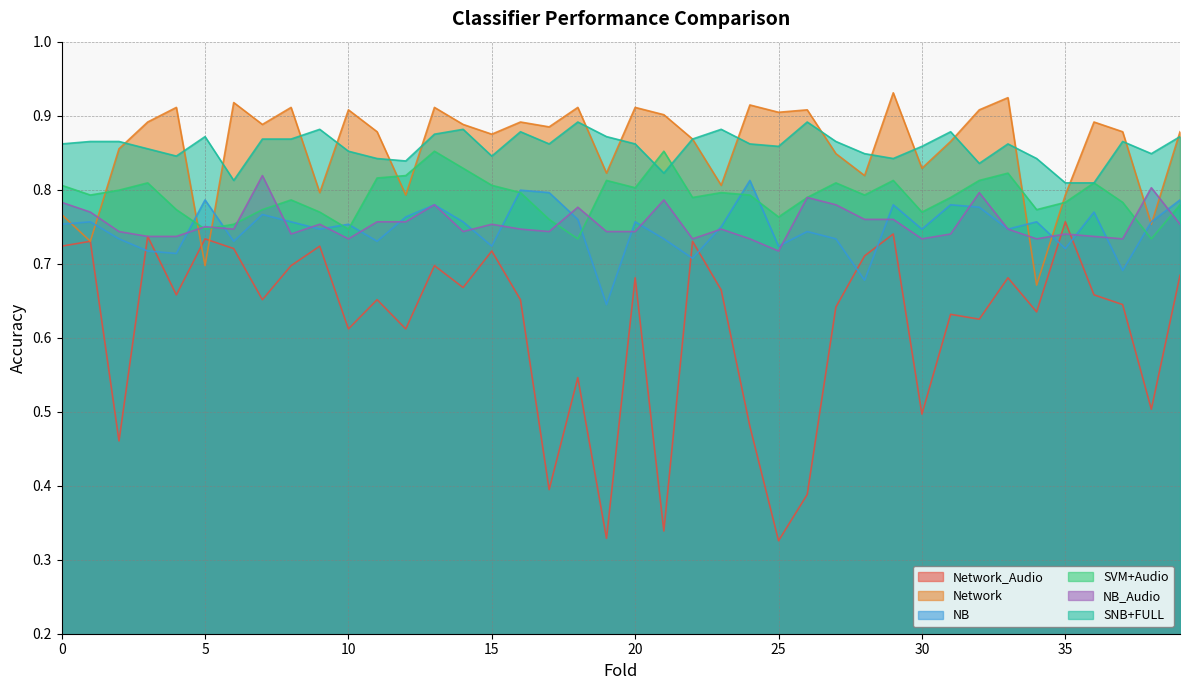

What is the difference between the highest and lowest values at 20?

0.2